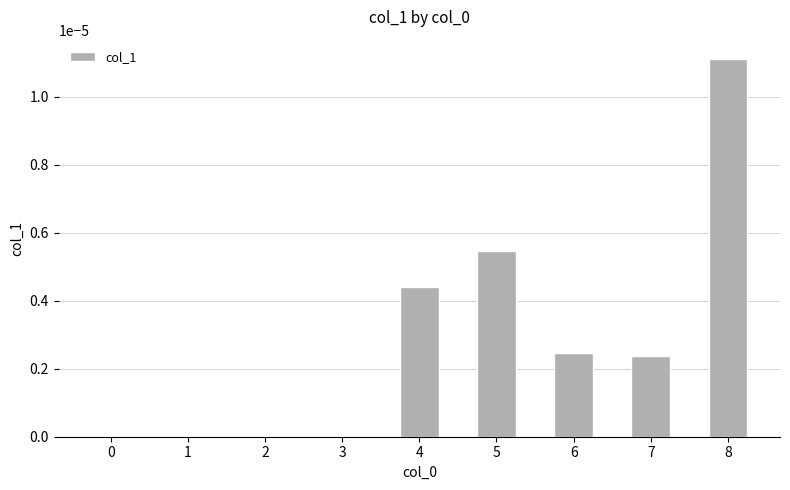

Is it true that the value at 6 is 0.0?

True